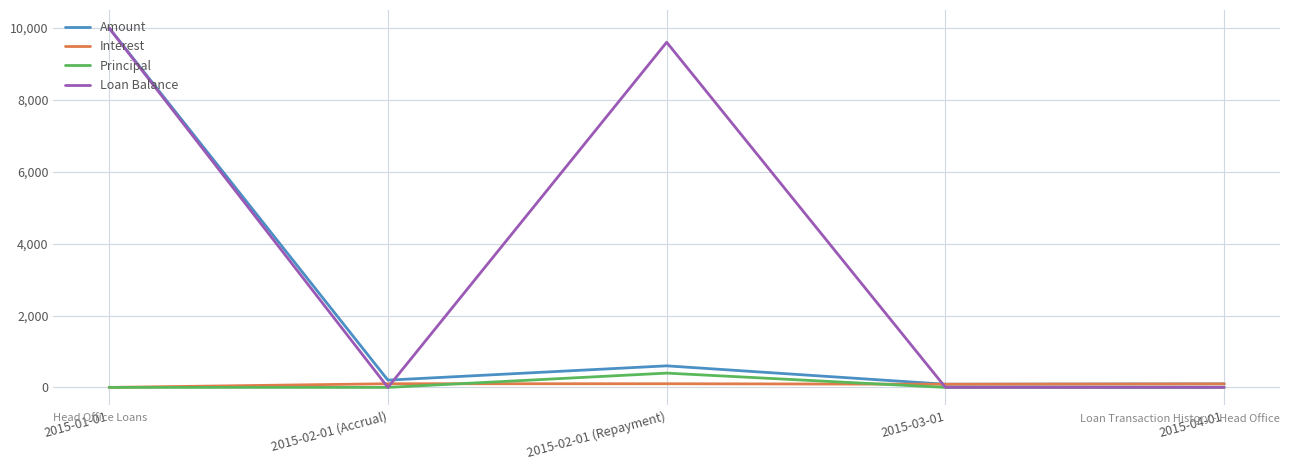

What is the sum of all Principal values?

397.9